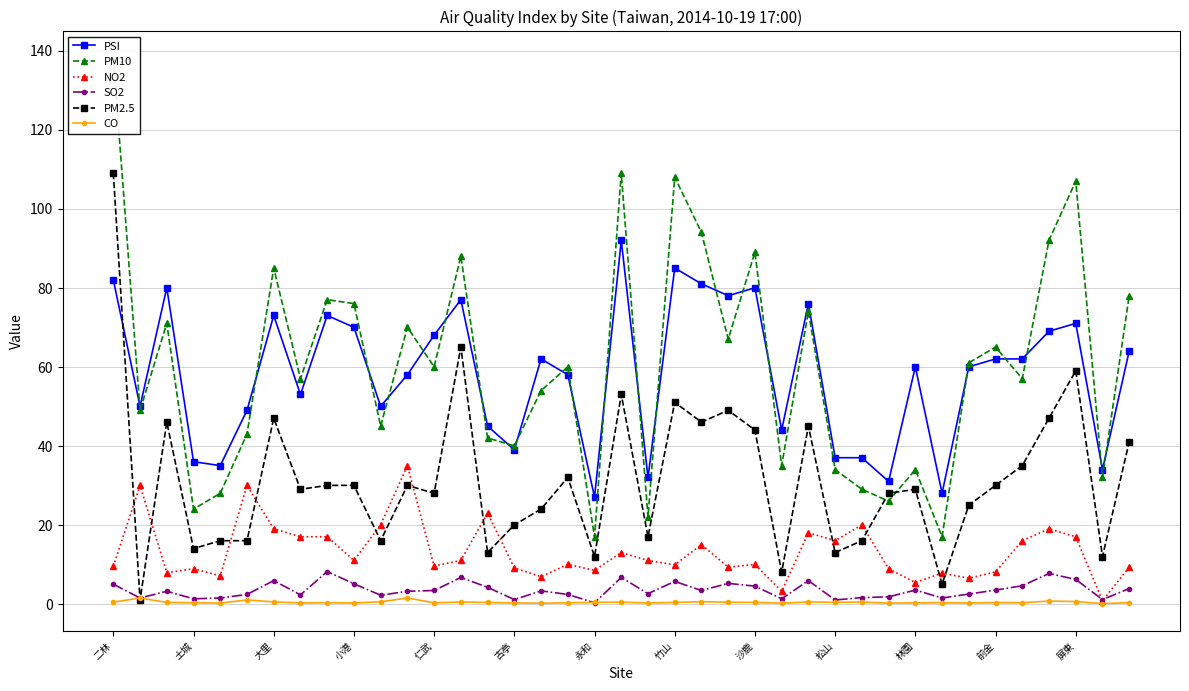

Reading left to right, list all the values displayed in this chart.

PSI: 82.0	50.0	80.0	36.0	35.0	49.0	73.0	53.0	73.0	70.0	50.0	58.0	68.0	77.0	45.0	39.0	62.0	58.0	27.0	92.0	32.0	85.0	81.0	78.0	80.0	44.0	76.0	37.0	37.0	31.0	60.0	28.0	60.0	62.0	62.0	69.0	71.0	34.0	64.0
PM10: 138.0	49.0	71.0	24.0	28.0	43.0	85.0	57.0	77.0	76.0	45.0	70.0	60.0	88.0	42.0	40.0	54.0	60.0	17.0	109.0	22.0	108.0	94.0	67.0	89.0	35.0	74.0	34.0	29.0	26.0	34.0	17.0	61.0	65.0	57.0	92.0	107.0	32.0	78.0
NO2: 9.5	30.0	7.9	8.9	7.1	30.0	19.0	17.0	17.0	11.0	20.0	35.0	9.6	11.0	23.0	9.1	6.9	10.0	8.5	13.0	11.0	9.9	15.0	9.3	10.0	3.2	18.0	16.0	20.0	8.9	5.4	7.8	6.5	8.1	16.0	19.0	17.0	0.8	9.3
SO2: 5.0	1.5	3.2	1.3	1.5	2.4	5.9	2.3	8.2	5.1	2.2	3.2	3.4	6.7	4.2	1.1	3.3	2.4	0.3	6.7	2.6	5.7	3.4	5.2	4.5	1.3	5.9	1.0	1.6	1.8	3.5	1.5	2.5	3.5	4.6	7.7	6.2	1.1	3.9
PM2.5: 109.0	1.0	46.0	14.0	16.0	16.0	47.0	29.0	30.0	30.0	16.0	30.0	28.0	65.0	13.0	20.0	24.0	32.0	12.0	53.0	17.0	51.0	46.0	49.0	44.0	8.0	45.0	13.0	16.0	28.0	29.0	5.0	25.0	30.0	35.0	47.0	59.0	12.0	41.0
CO: 0.4	1.5	0.4	0.3	0.2	1.0	0.5	0.3	0.3	0.2	0.5	1.5	0.3	0.5	0.4	0.2	0.2	0.3	0.4	0.5	0.2	0.4	0.6	0.4	0.4	0.2	0.5	0.4	0.5	0.2	0.3	0.3	0.2	0.3	0.3	0.7	0.6	0.1	0.3